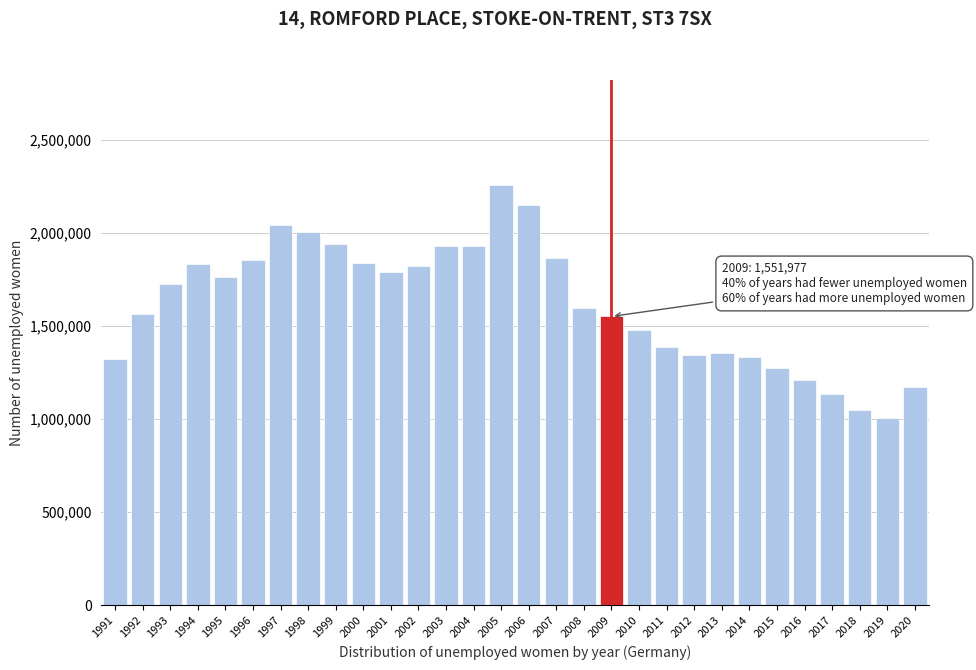

Approximately how many times larger is the value at 1991 compared to 2002?

0.7